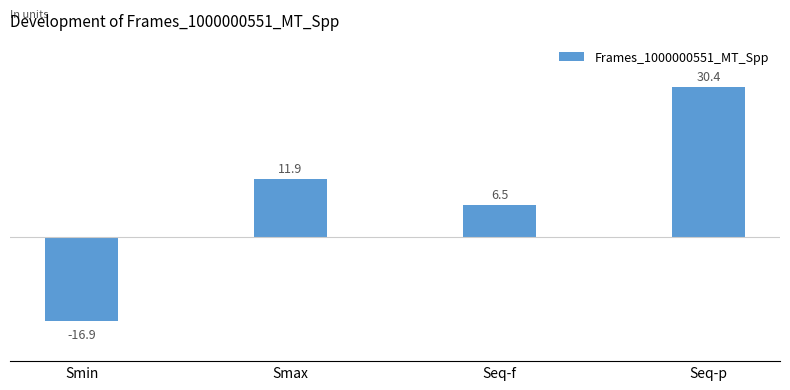

What is the greatest value displayed?

30.4